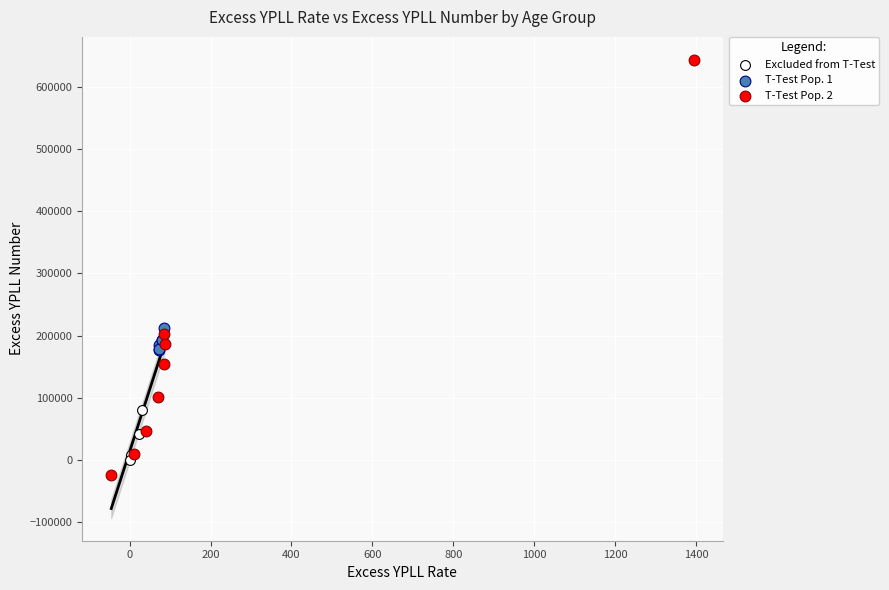

Which series has the widest spread of Y values?

T-Test Pop. 2